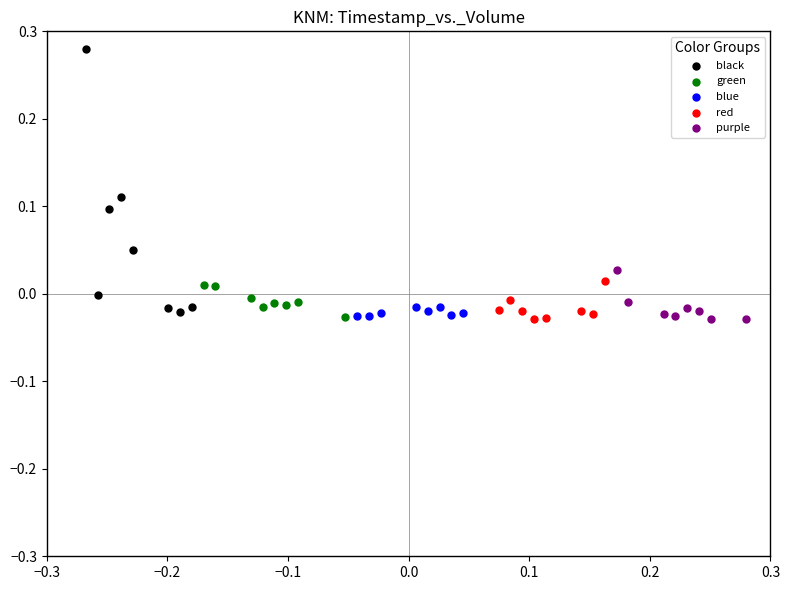

Which series contains the highest Y value?

black